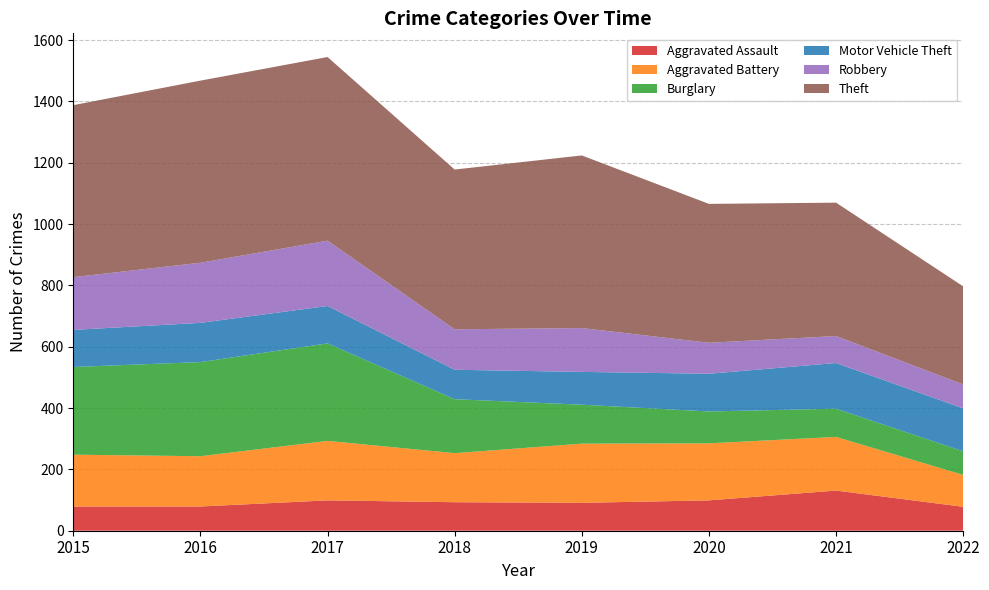

Reading left to right, list all the values displayed in this chart.

Aggravated Assault: 79	79	99	93	91	99	131	78
Aggravated Battery: 169	164	194	160	193	186	175	104
Burglary: 286	307	318	176	127	104	92	77
Motor Vehicle Theft: 121	128	122	96	107	123	149	140
Robbery: 172	196	213	132	143	101	88	78
Theft: 561	594	599	521	563	453	435	320